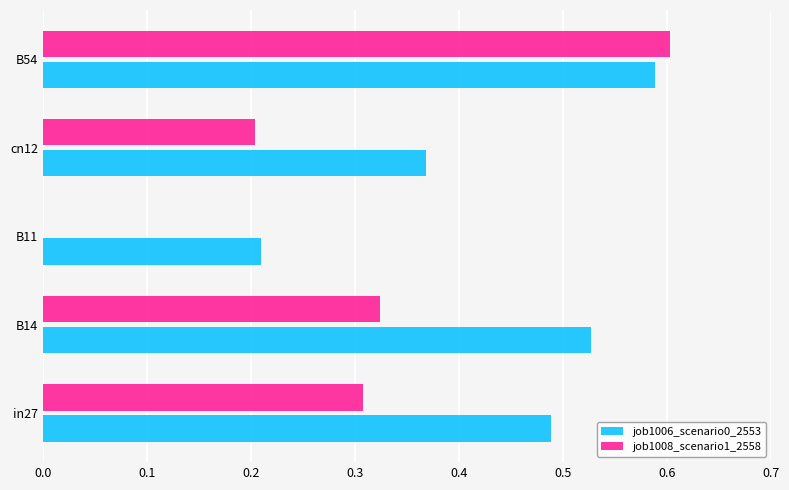

What is the sum of the job1006_scenario0_2553 values at B54 and cn12?

1.0